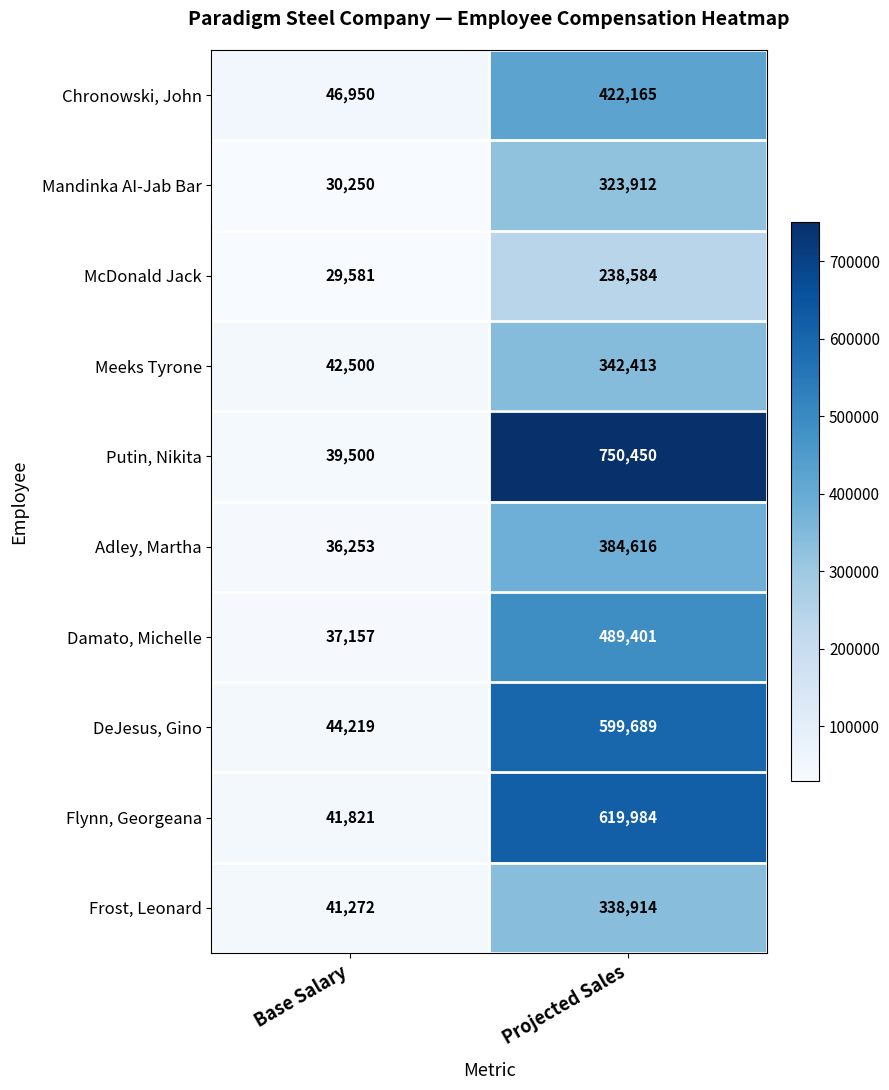

What is the sum of the Flynn, Georgeana values at Base Salary and Projected Sales?

661805